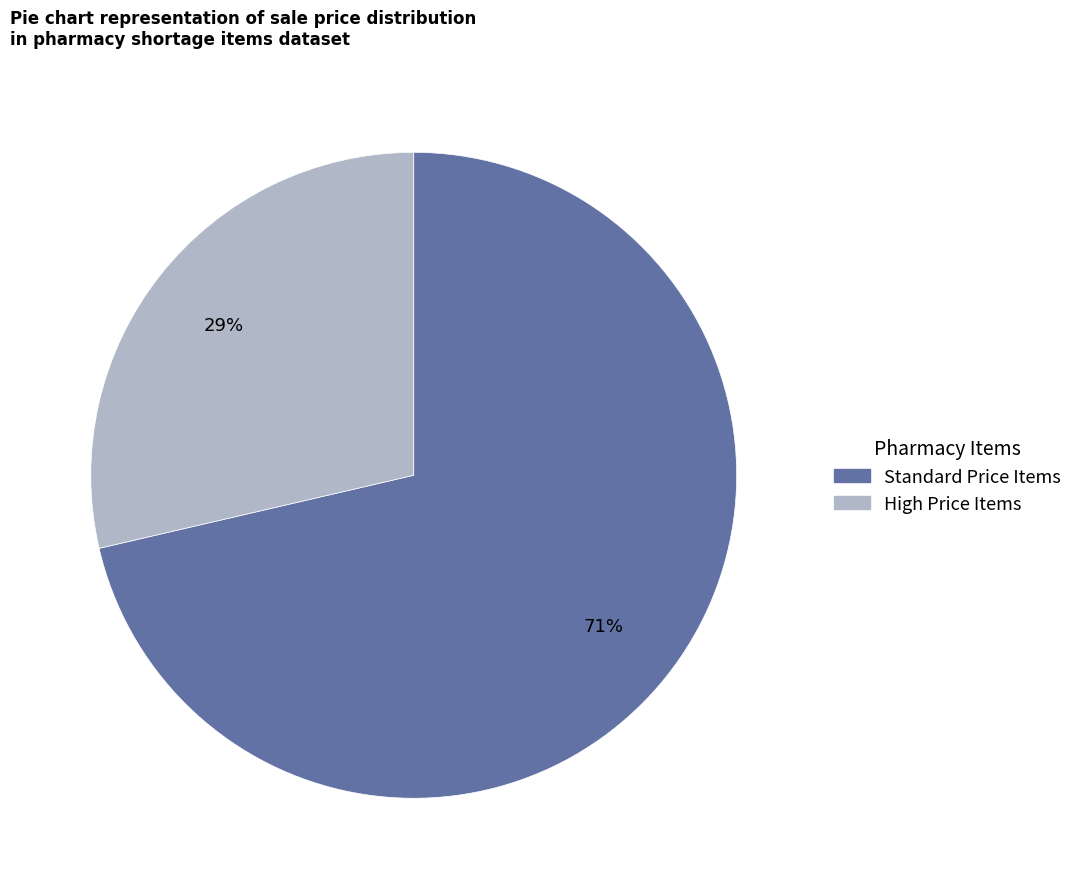

Is there any slice that represents more than half of the pie?

Yes